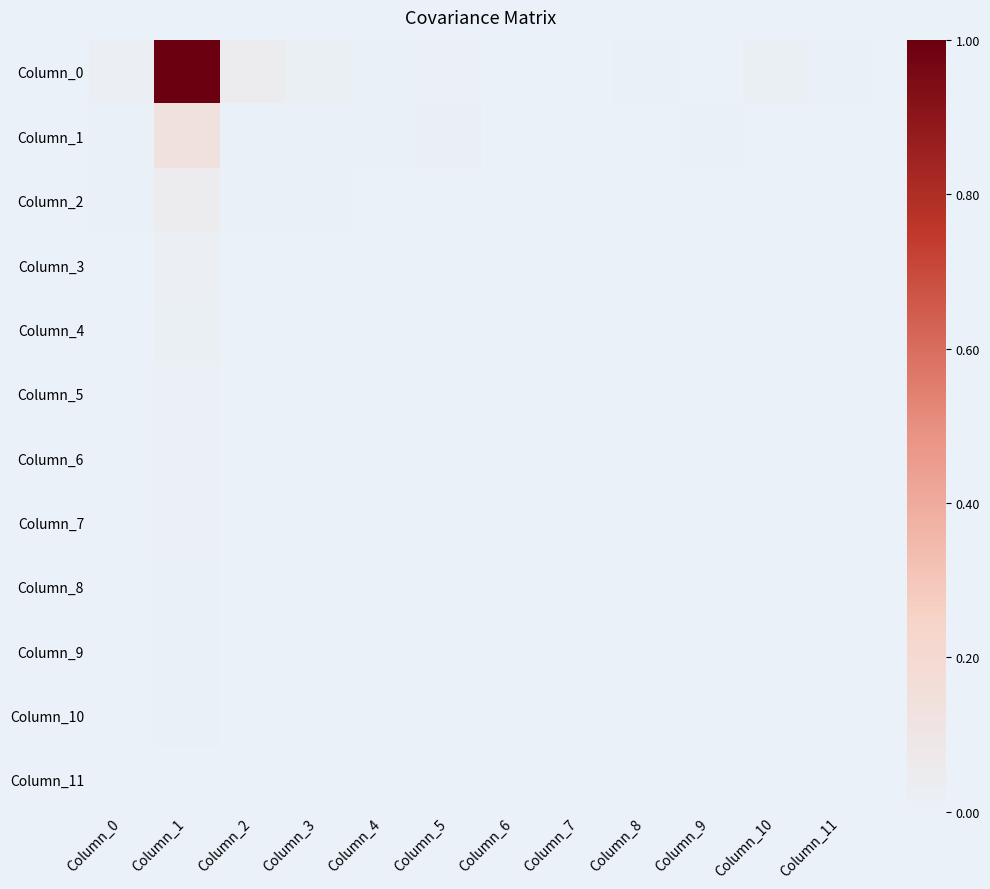

Rank the series at Column_8 from highest to lowest value.

Column_0, Column_1, Column_2, Column_3, Column_8, Column_5, Column_9, Column_4, Column_6, Column_7, Column_10, Column_11